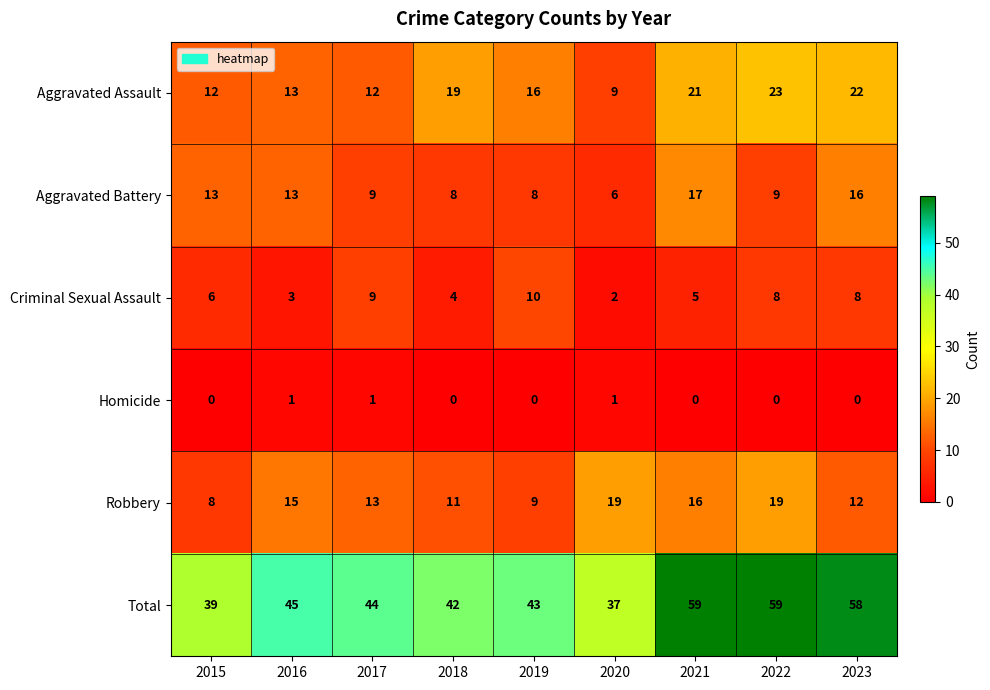

What is the sum of the Criminal Sexual Assault values at 2019 and 2020?

12